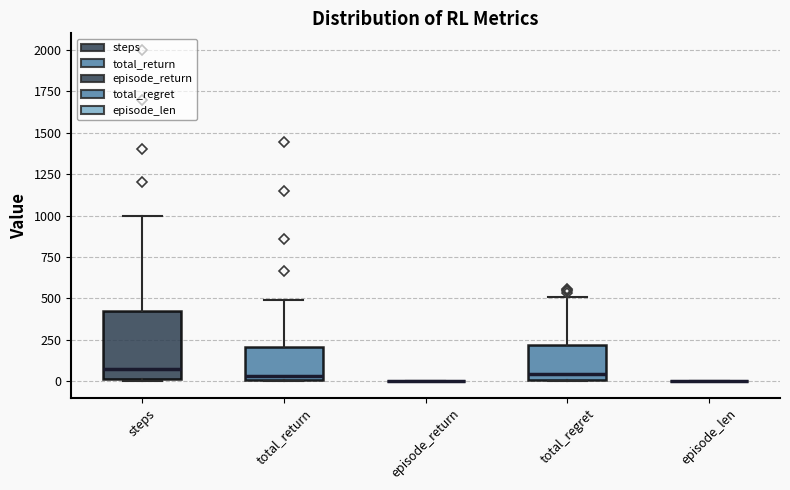

Reading left to right, read every box against the y-axis: the position of its median line, the range the box covers, and the ends of its whiskers. The values are not printed on the chart, so give them approximately, as read against the axis.

steps: median 100, box 0 to 450, whiskers 0 to 1000
total_return: median 50, box 0 to 200, whiskers 0 to 500
episode_return: box collapsed to a line at 0, whiskers 0 to 0
total_regret: median 50, box 0 to 200, whiskers 0 to 500
episode_len: box collapsed to a line at 0, whiskers 0 to 0